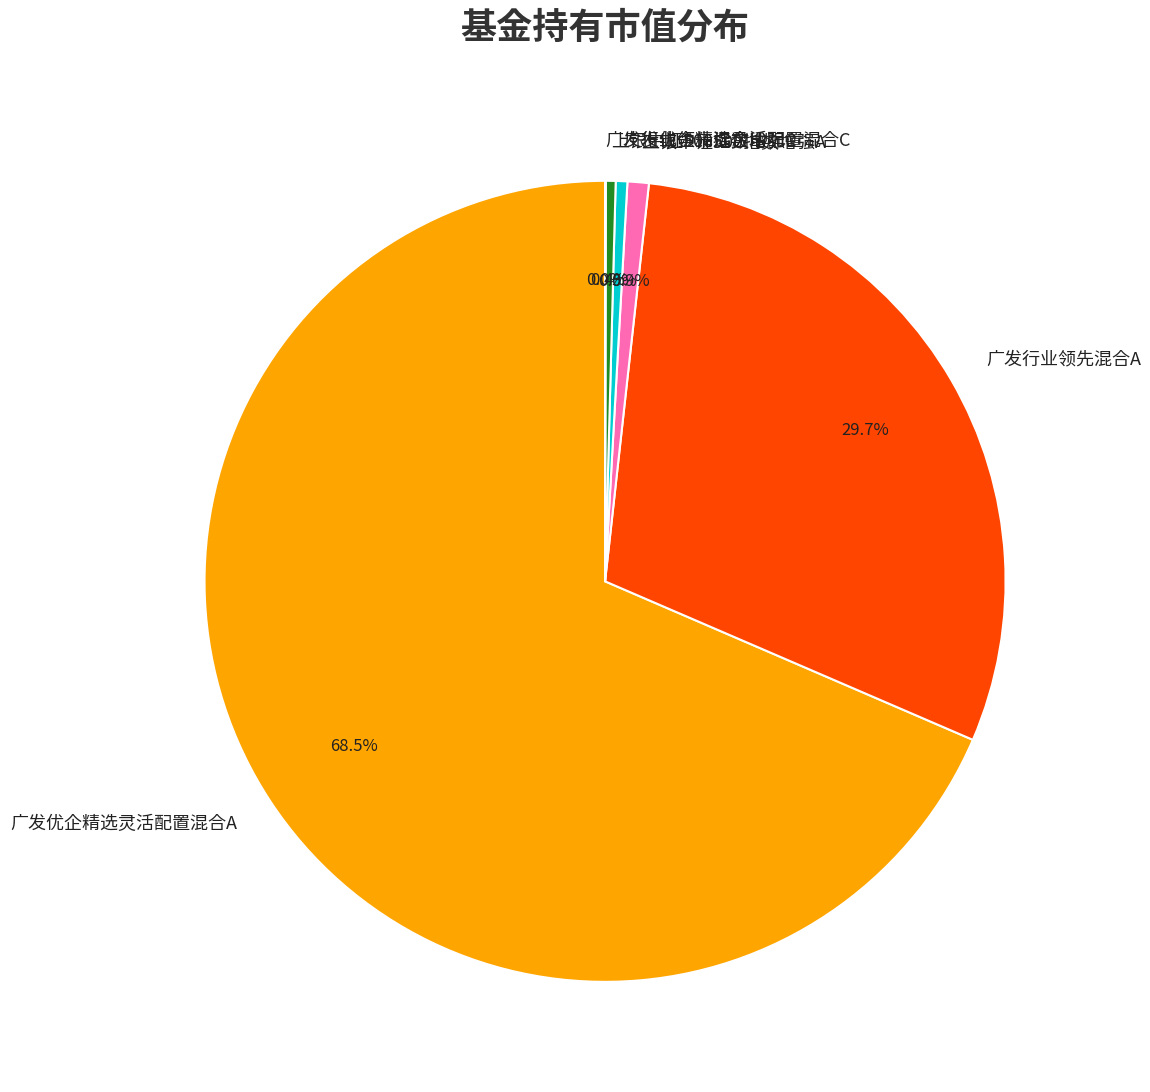

Does 上银中证500指数增强C represent more than half of the total?

No